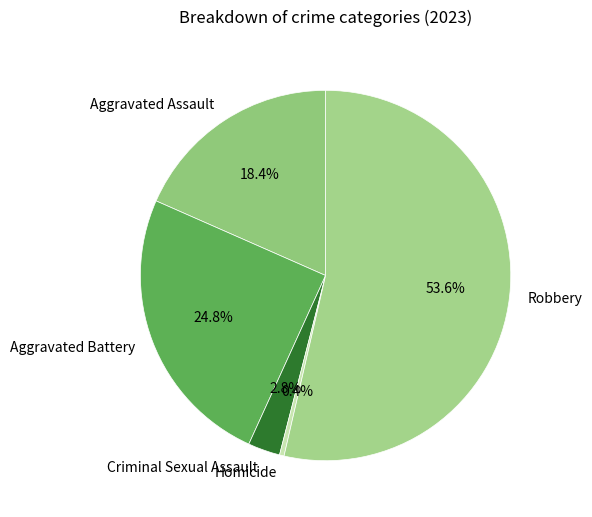

What percentage is the Robbery slice, to the nearest percent?

54%